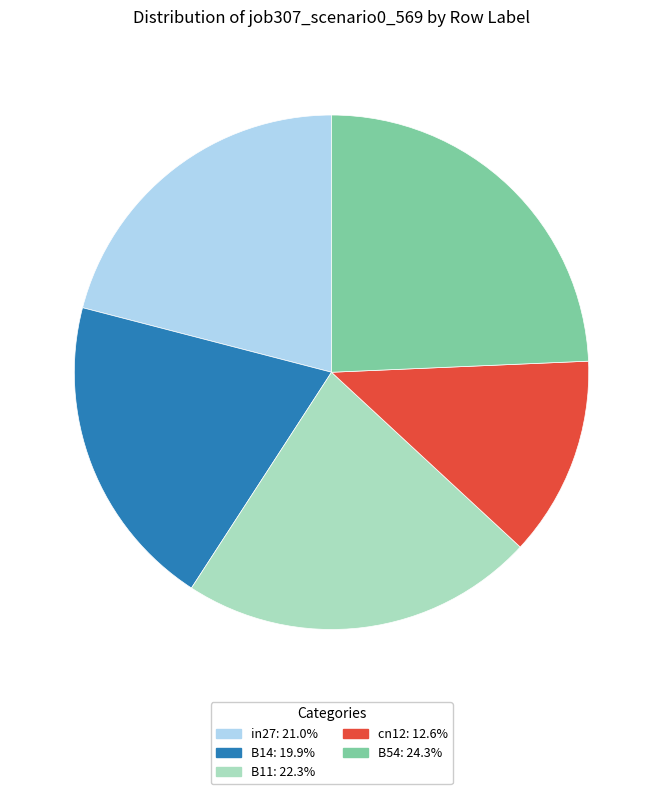

Between cn12 and B11, which is larger?

B11